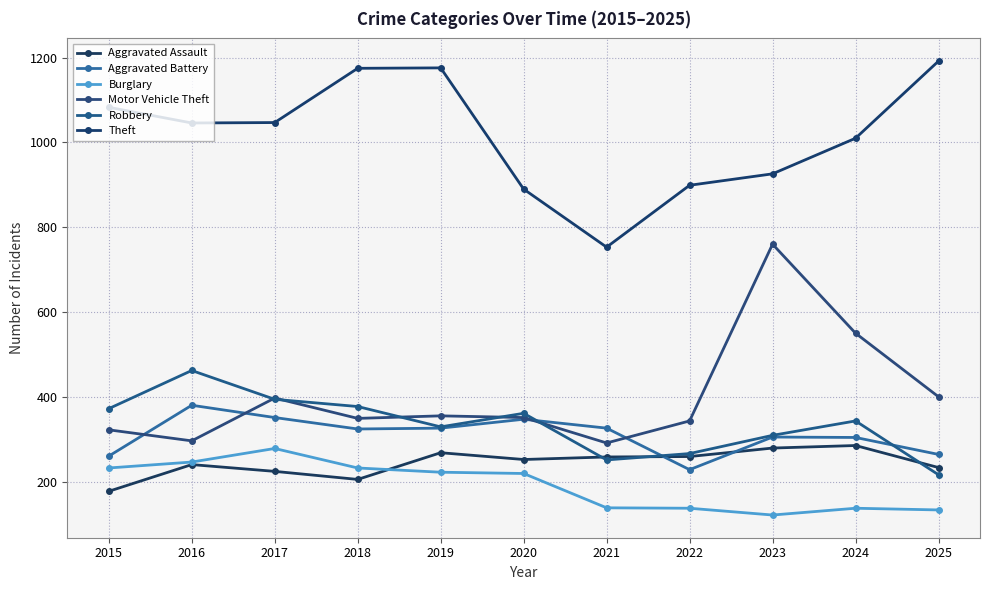

Does the chart display data point markers on the line(s)?

Yes